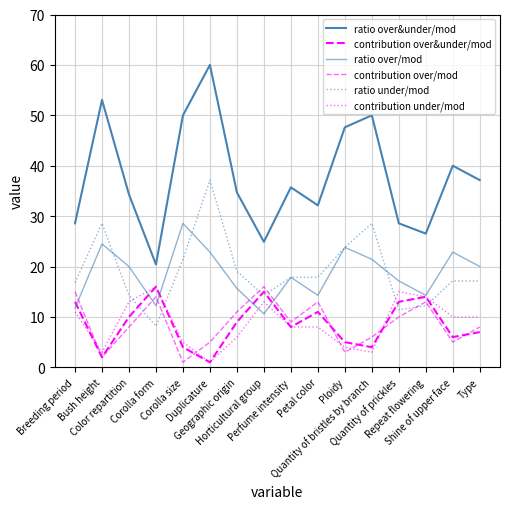

How many lines are shown in the chart?

6